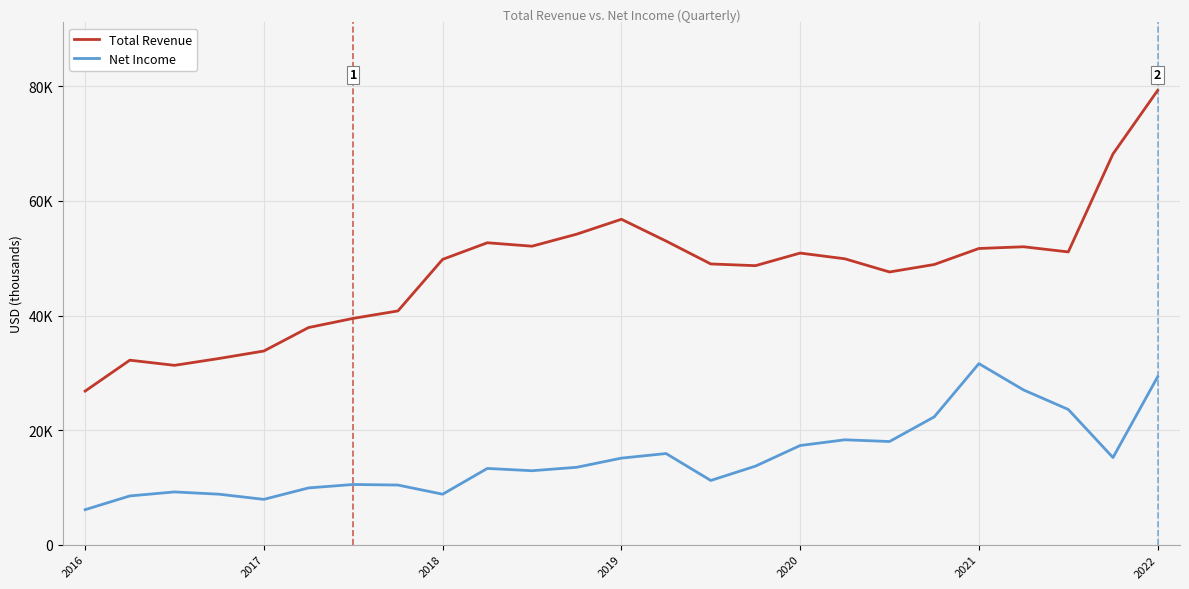

Does the chart display data point markers on the line(s)?

No